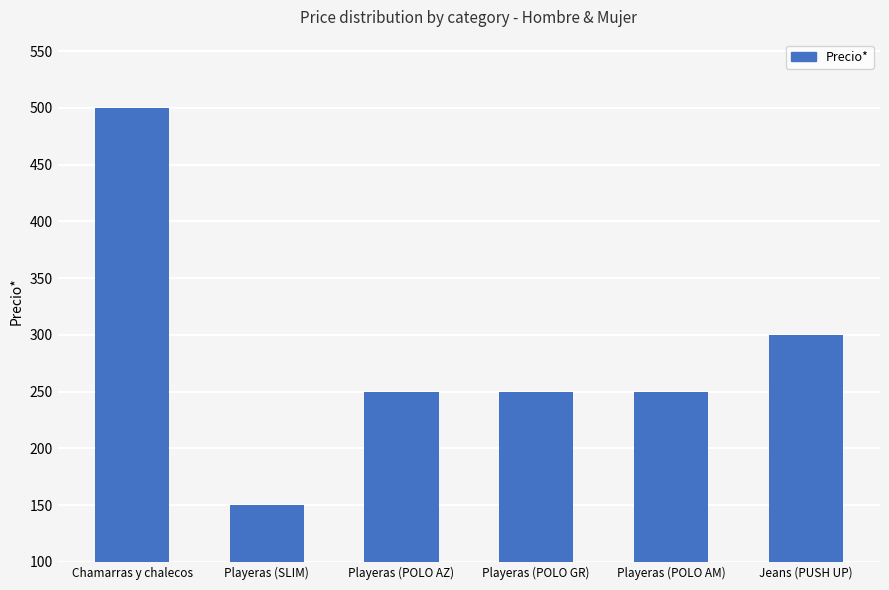

What is the change in value from Chamarras y chalecos to Playeras (SLIM)?

-350.0